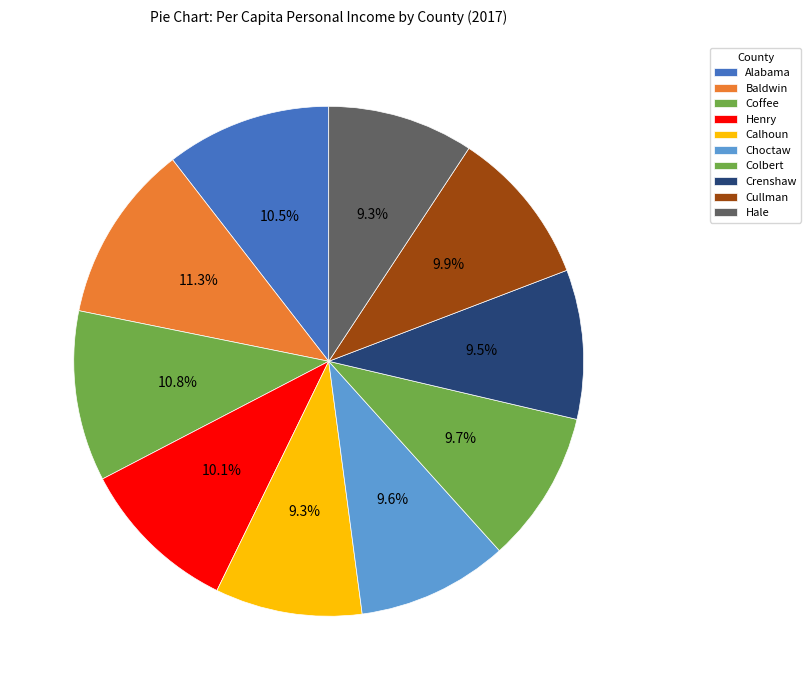

What portion of the pie excludes Choctaw?

90.4%